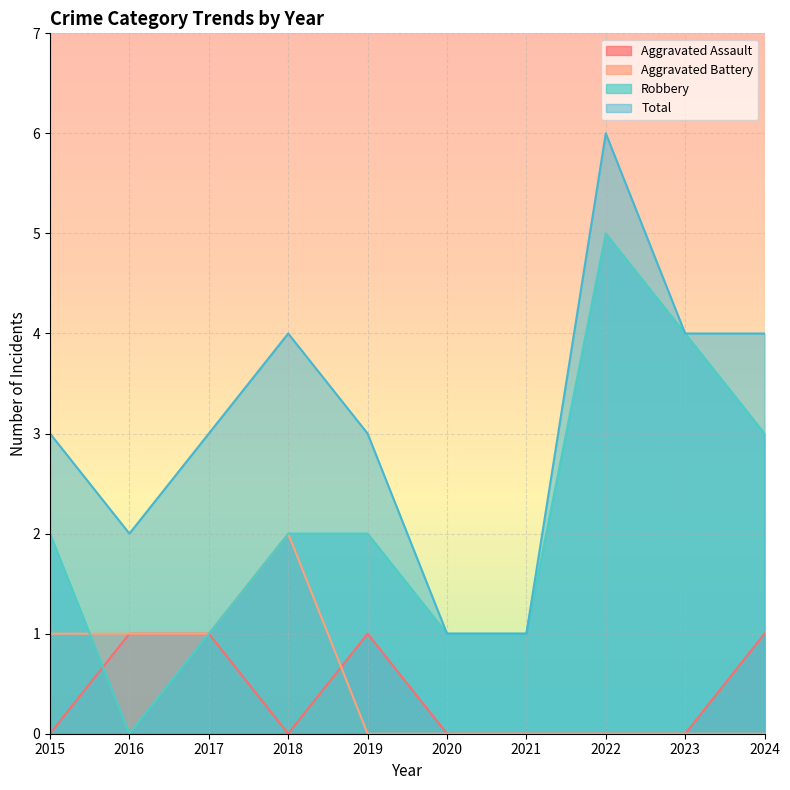

List the labels in order of Aggravated Battery value, largest first.

2018, 2015, 2016, 2017, 2019, 2020, 2021, 2022, 2023, 2024